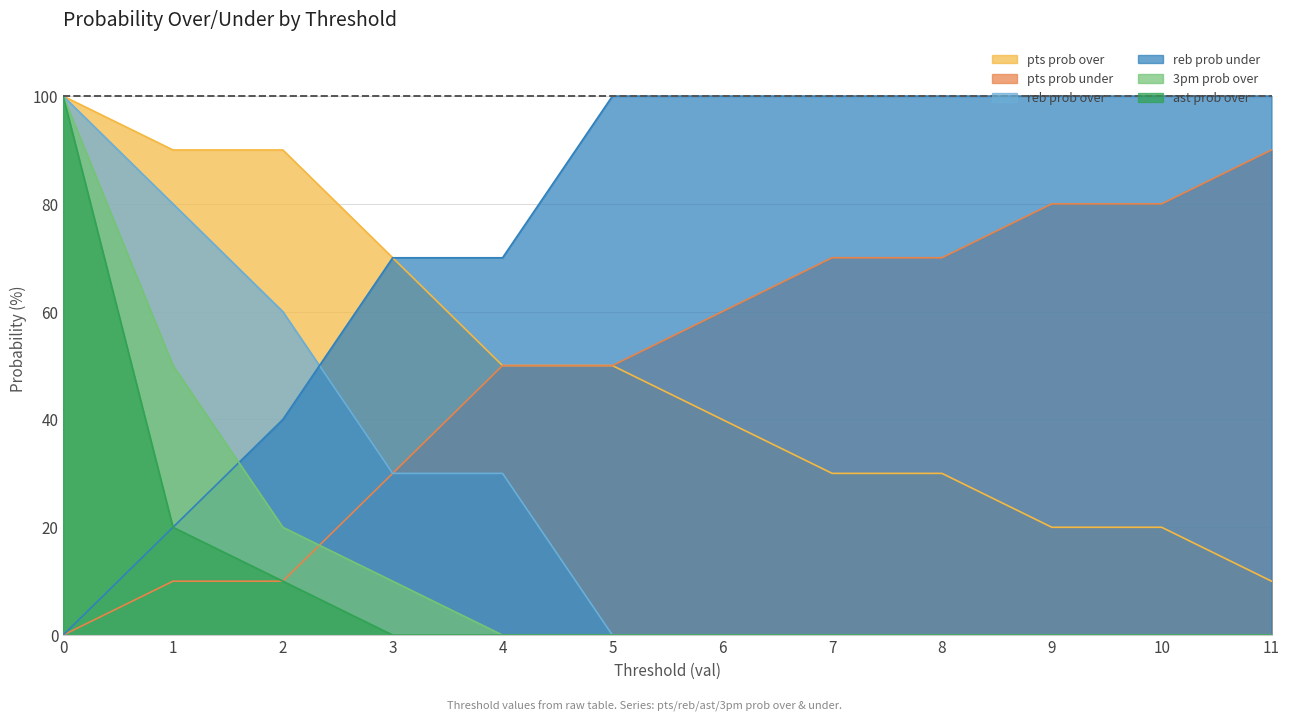

Between 7 and 8, which series saw the biggest shift?

pts prob over